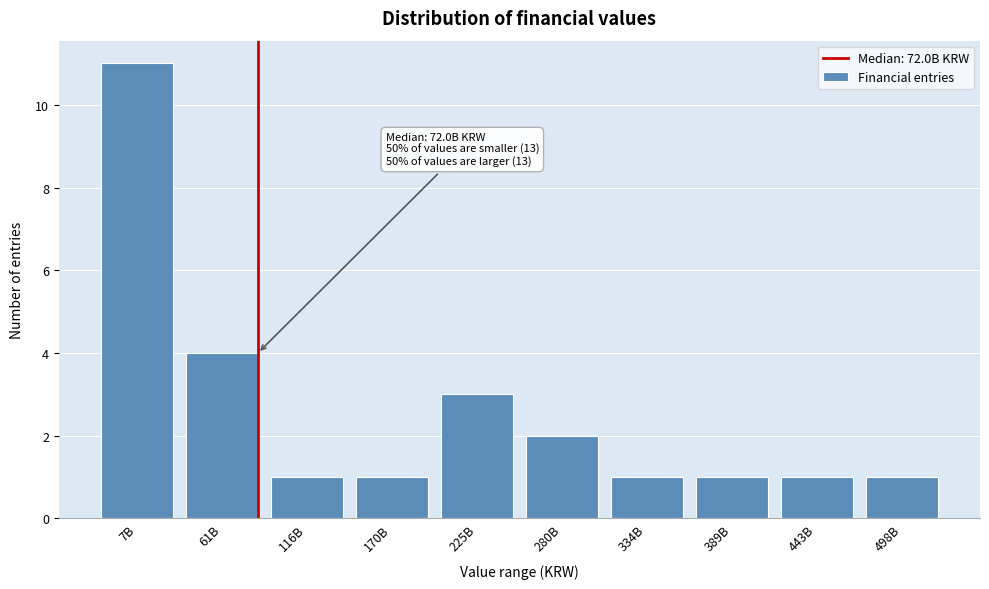

Reading left to right, what are all the values shown in this chart?

11	4	1	1	3	2	1	1	1	1